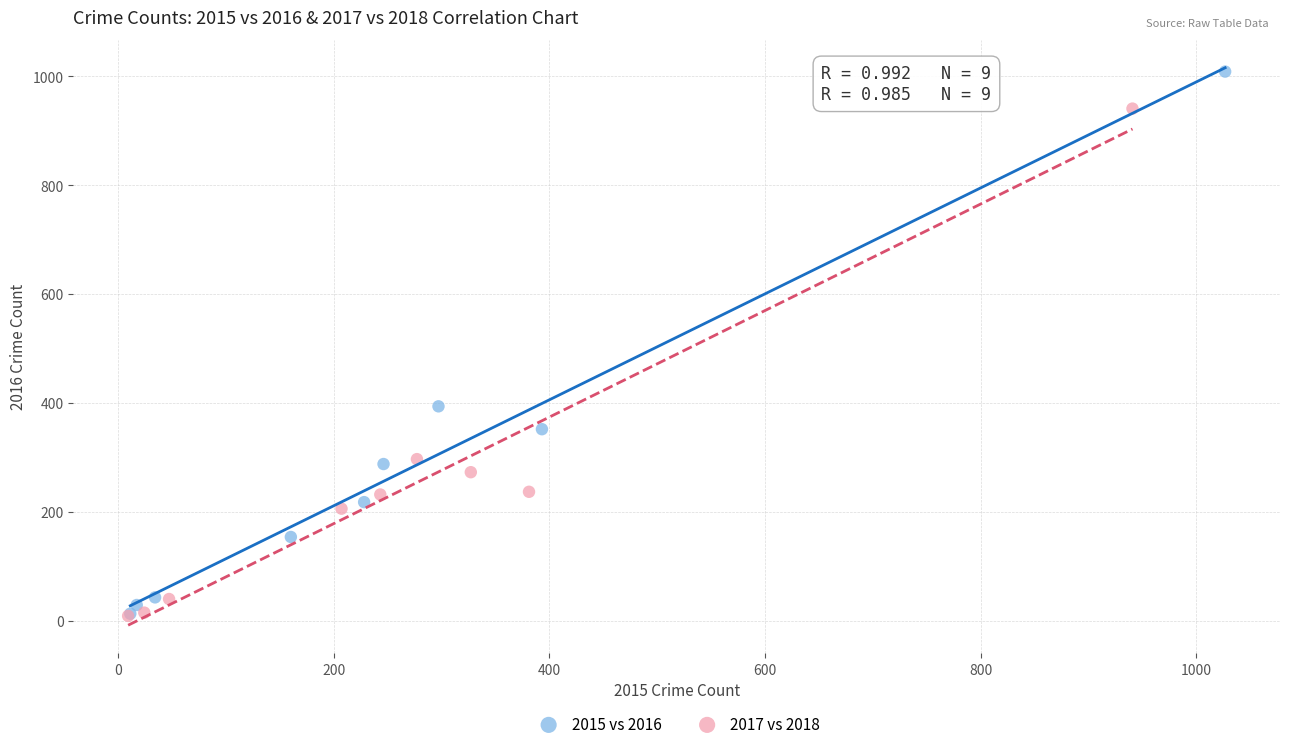

Which series has the largest Y range (max minus min)?

2015 vs 2016